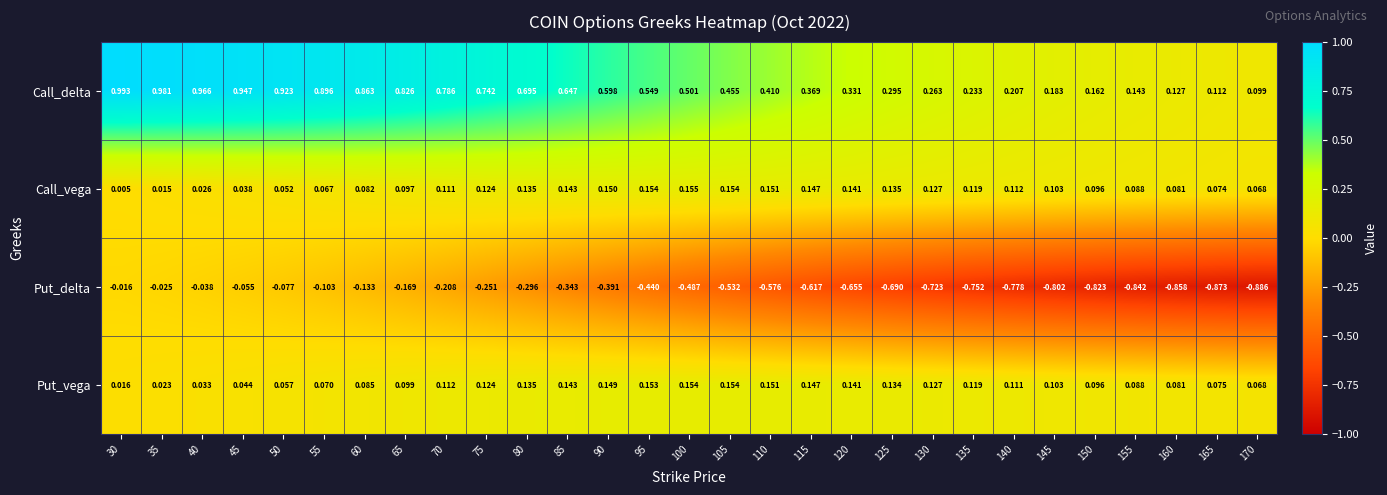

Rank the series by their maximum value, from highest to lowest.

Call_delta, Call_vega, Put_vega, Put_delta